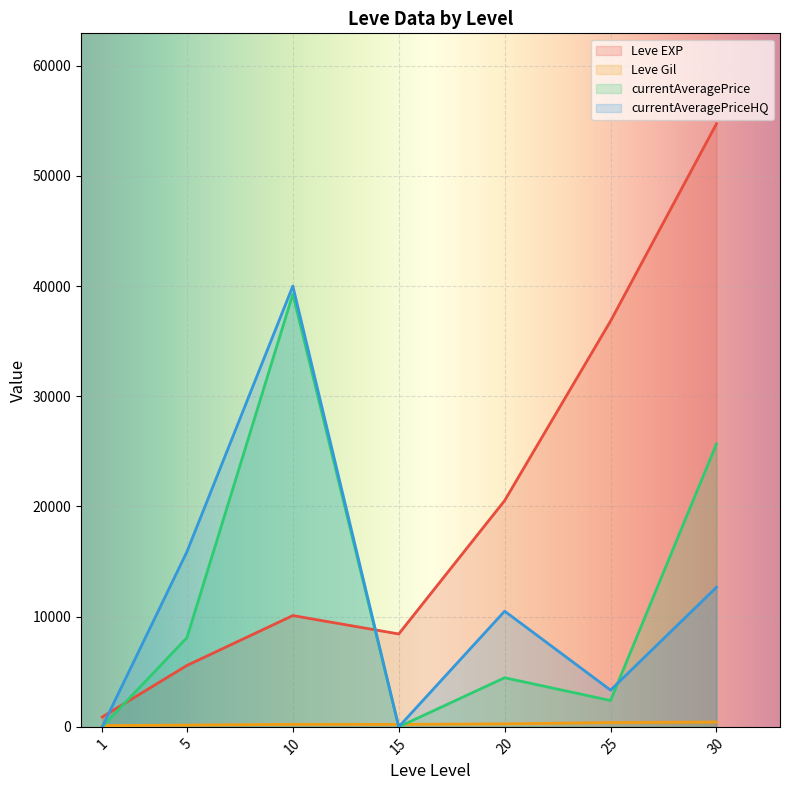

Rank the categories by Leve EXP value from lowest to highest.

1, 5, 15, 10, 20, 25, 30